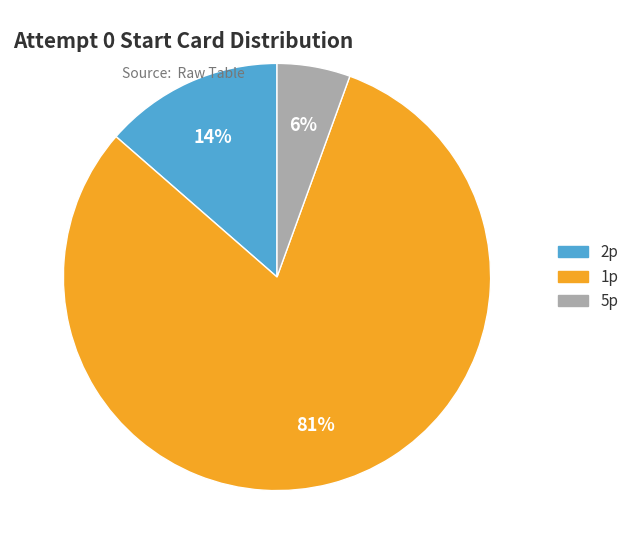

Is there any slice that represents more than half of the pie?

Yes